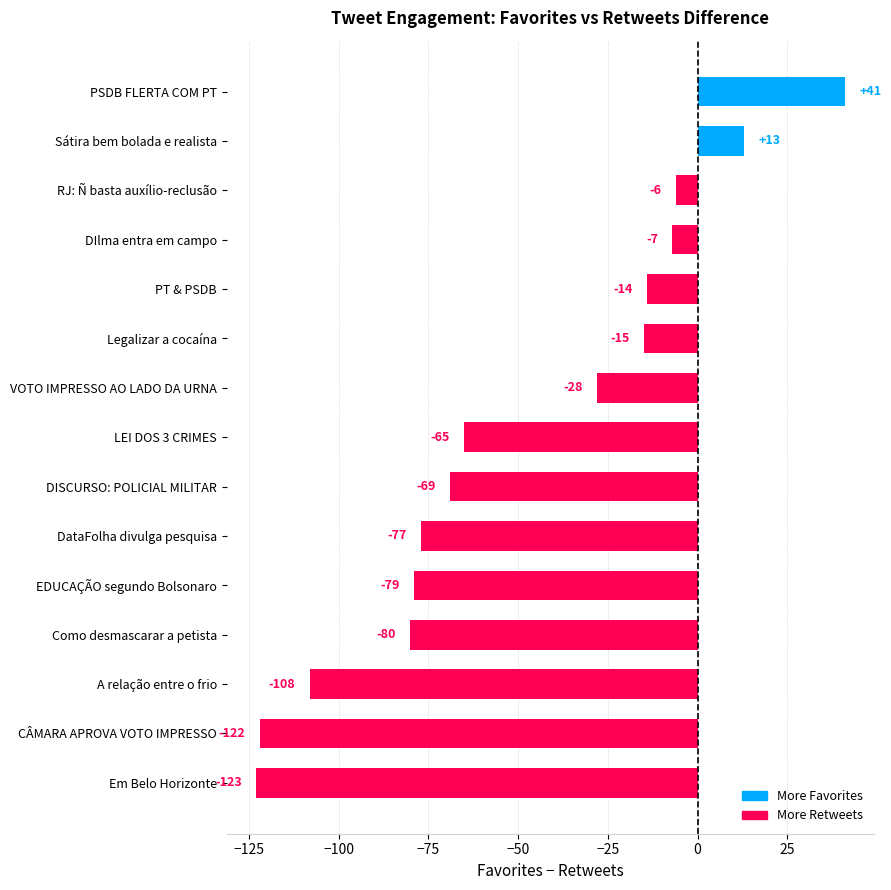

What is the average value?

-49